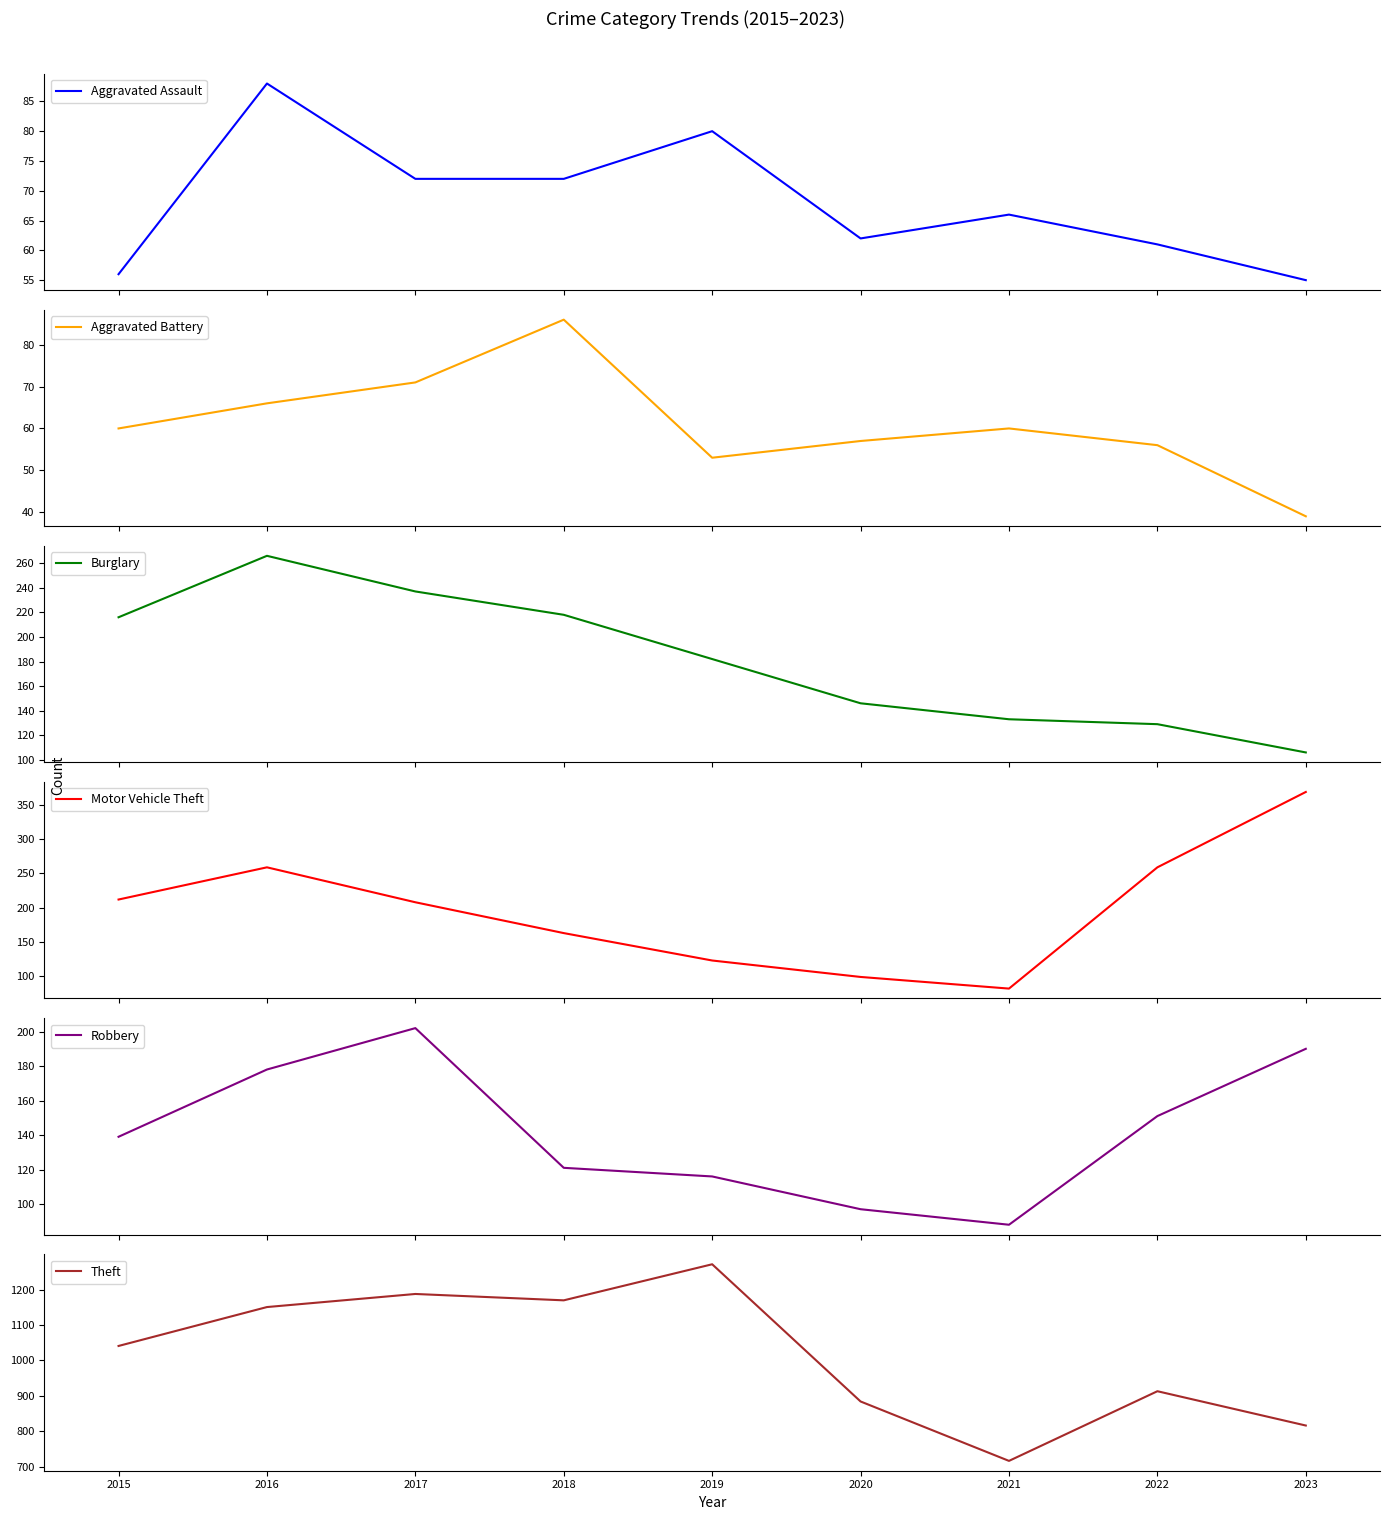

How many intersections are there between Robbery and Burglary?

1